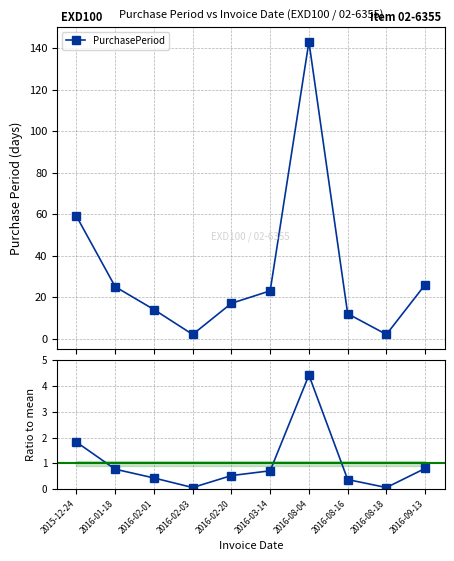

The Ratio to mean series shows 0.4 at 2016-08-16. True or false?

True